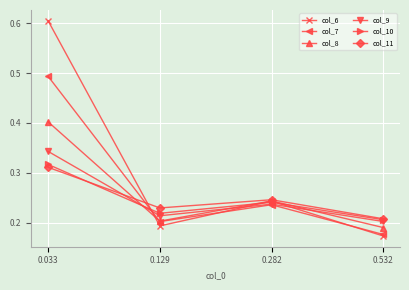

Where do col_9 and col_6 first cross each other?

0.033 and 0.129